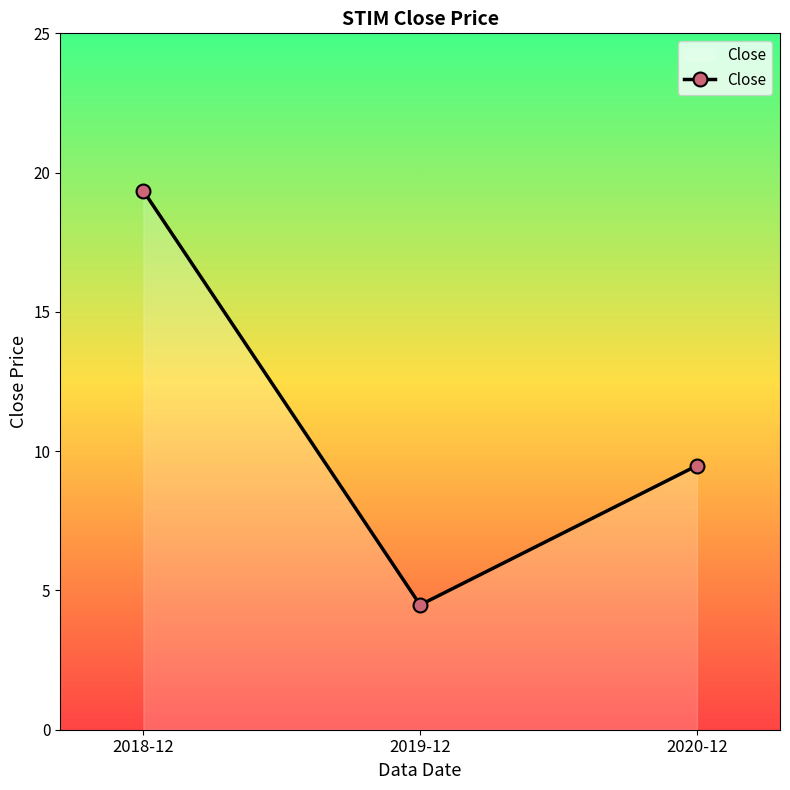

How many values exceed 9?

2